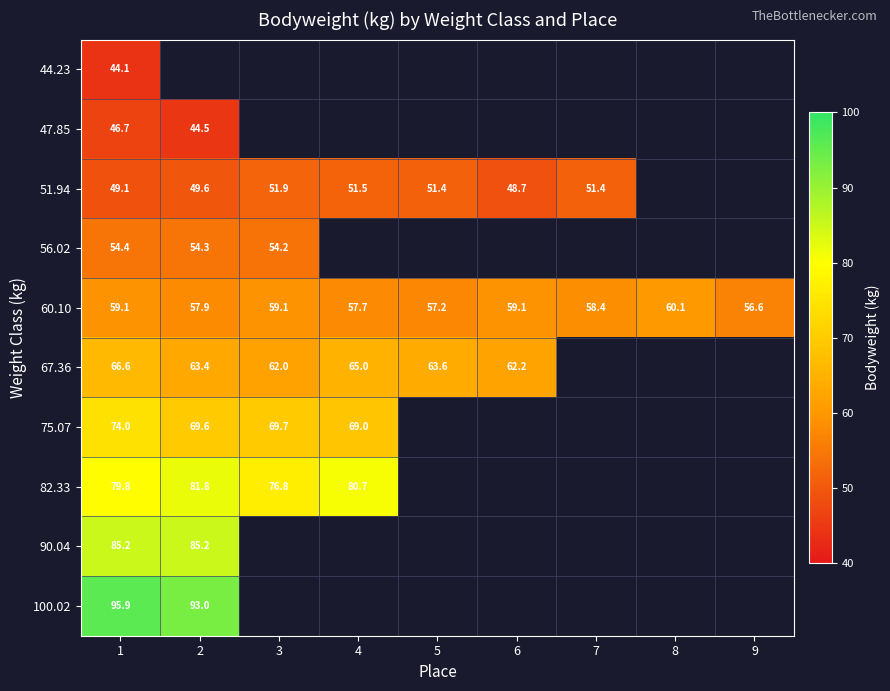

How many data points does each series have?

9